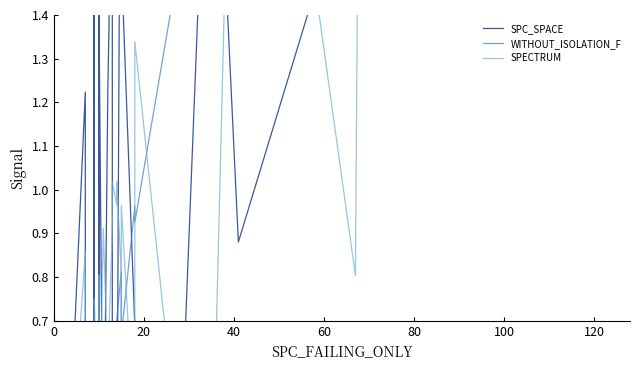

Which series has the widest spread of values?

SPECTRUM